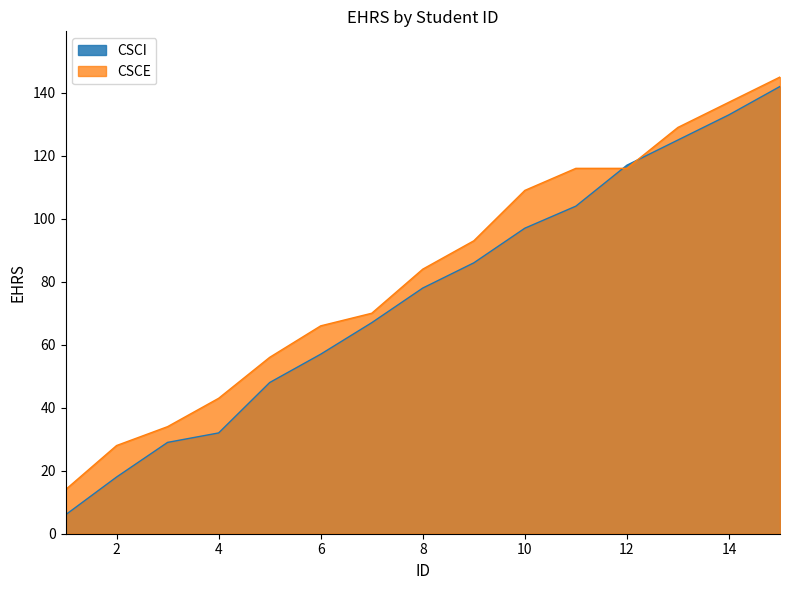

Which has a higher value, 2 or 3?

3